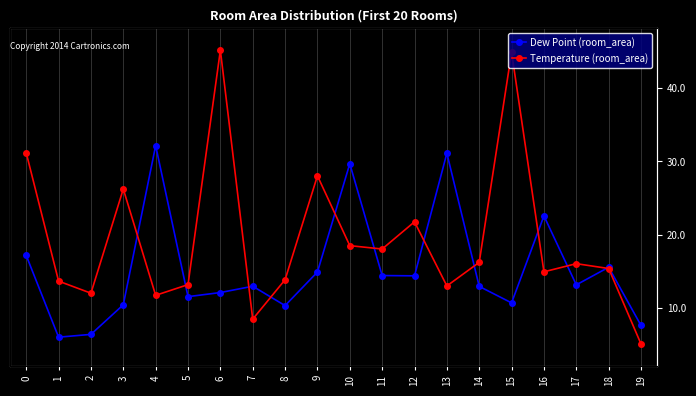

What is the highest value of the Temperature (room_area) series?

45.2